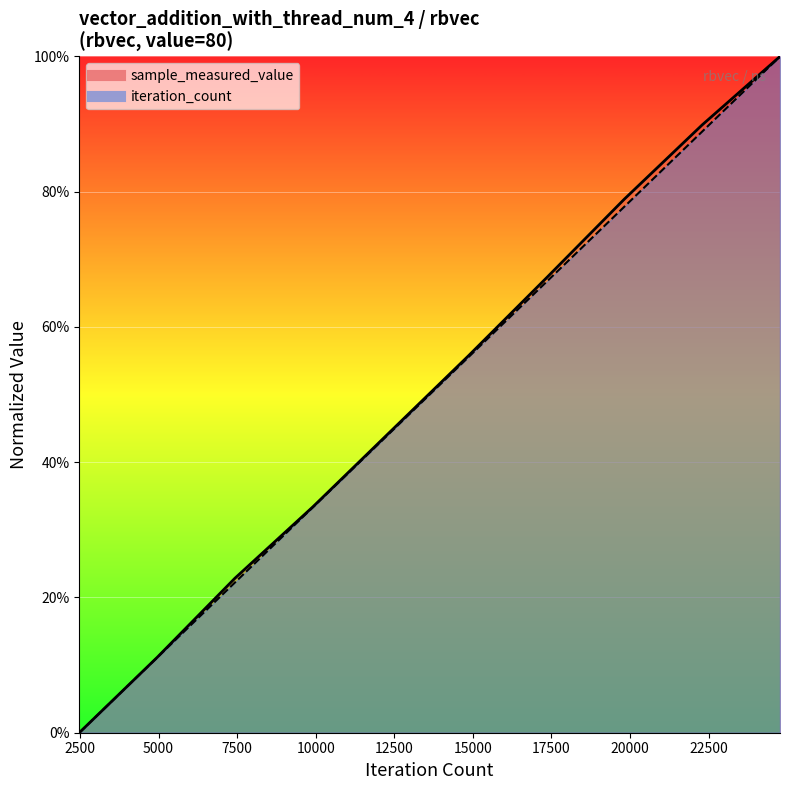

Reading right to left, what are all the values shown in this chart?

sample_measured_value: 1.0	0.9	0.8	0.7	0.6	0.4	0.3	0.2	0.1	0.0
iteration_count: 1.0	0.9	0.8	0.7	0.6	0.4	0.3	0.2	0.1	0.0